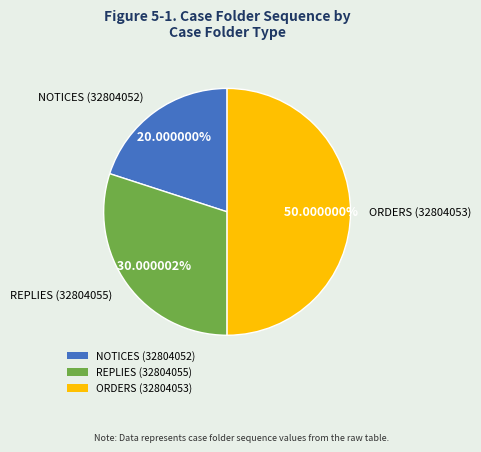

Which category has the biggest portion of the pie?

ORDERS (32804053)